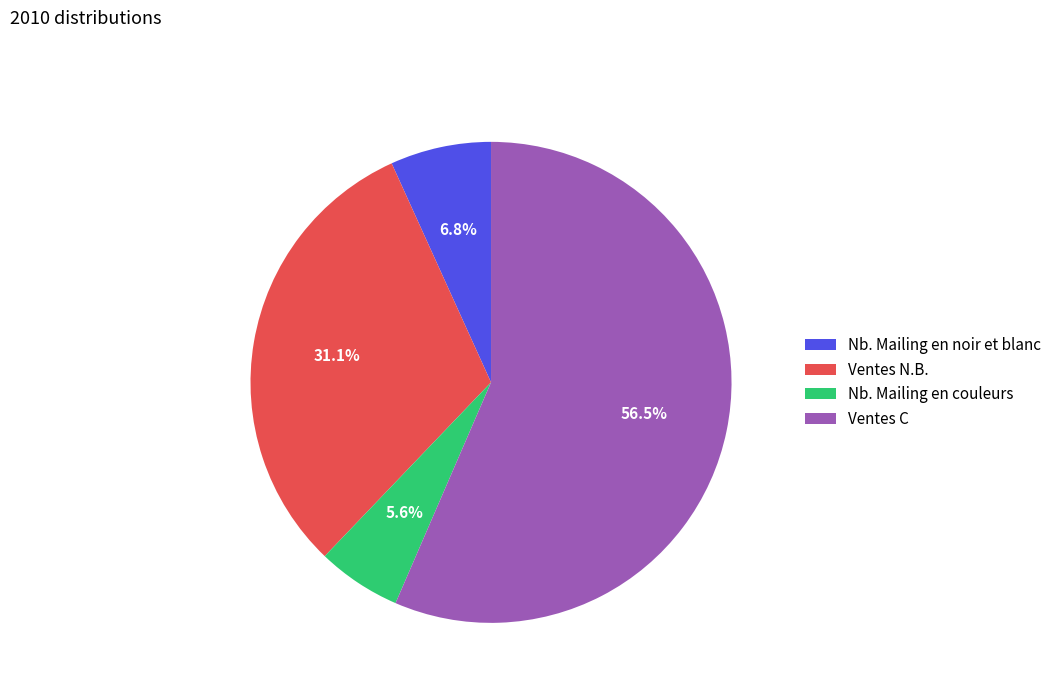

Does Ventes C represent more than half of the total?

Yes